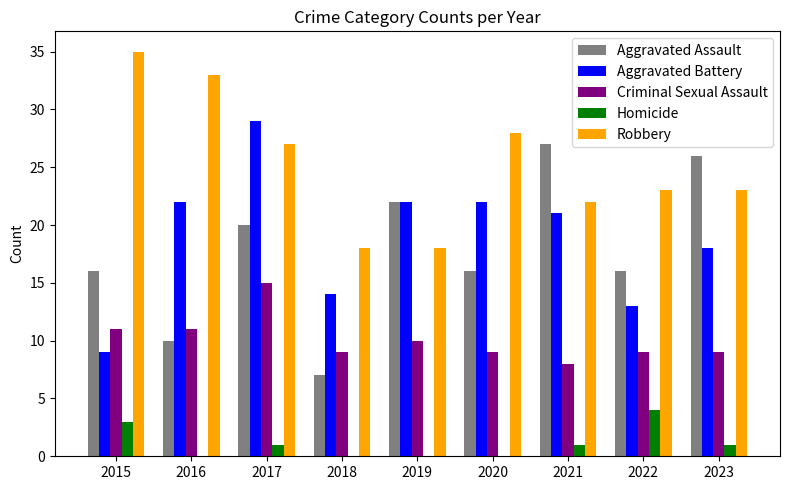

Between 2020 and 2021, which series saw the biggest shift?

Aggravated Assault